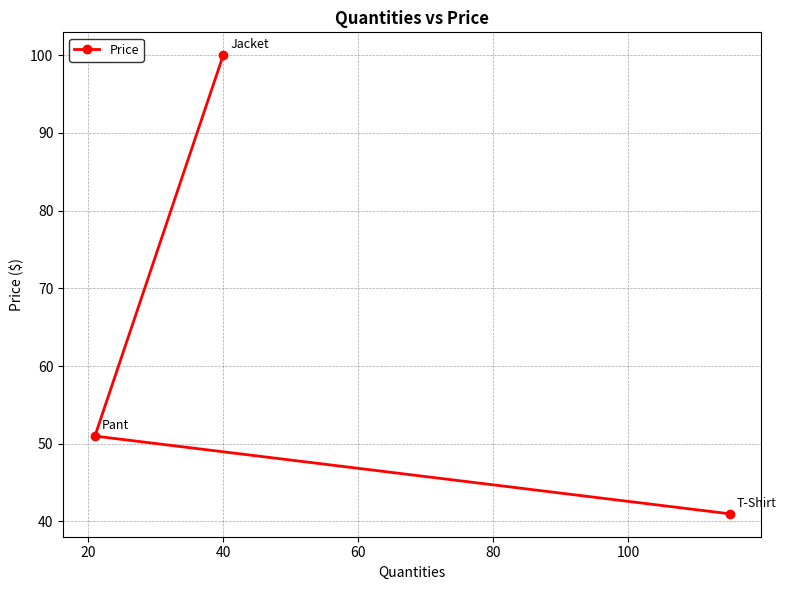

What is the smallest value displayed?

41.0